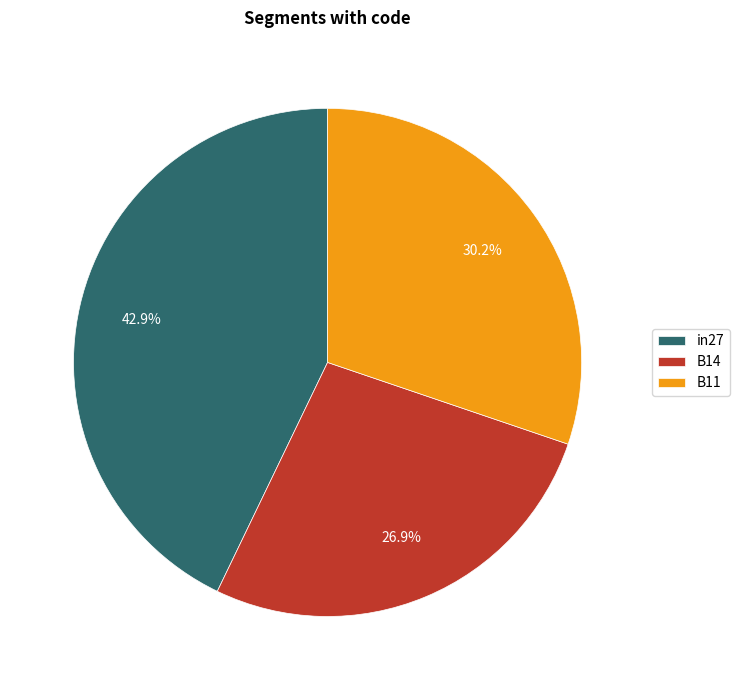

Is there a majority slice in this chart?

No